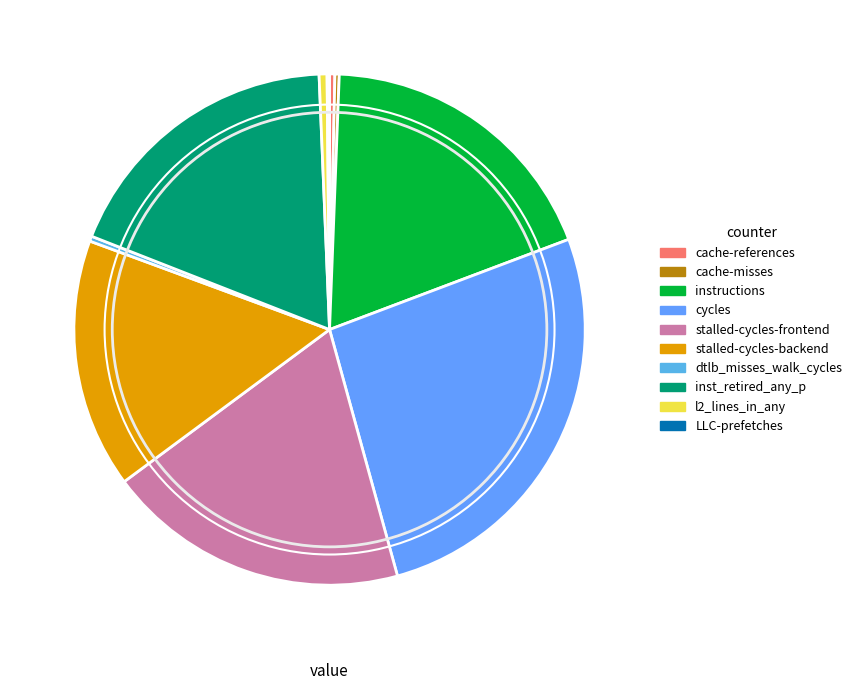

Is there any slice that represents more than half of the pie?

No